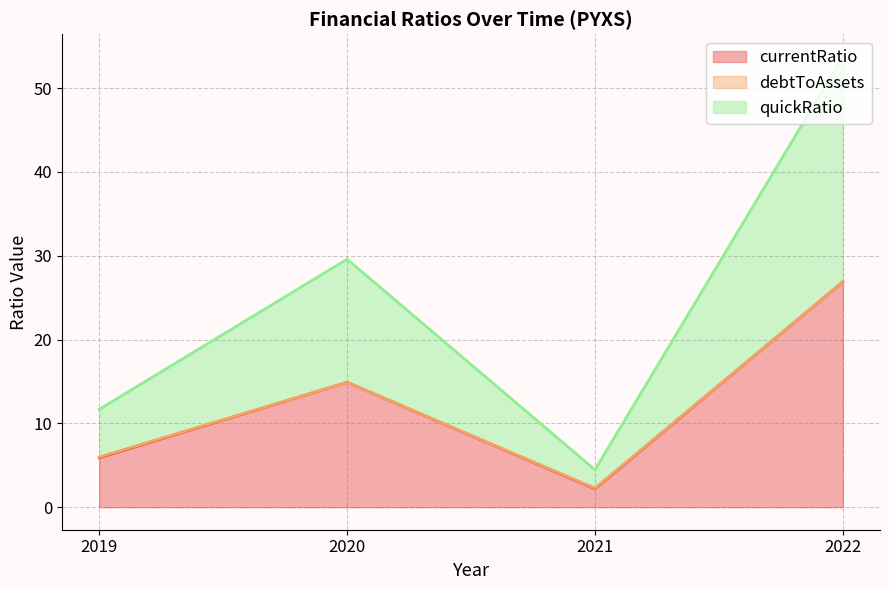

What is the approximate value of currentRatio at 2021?

2.2